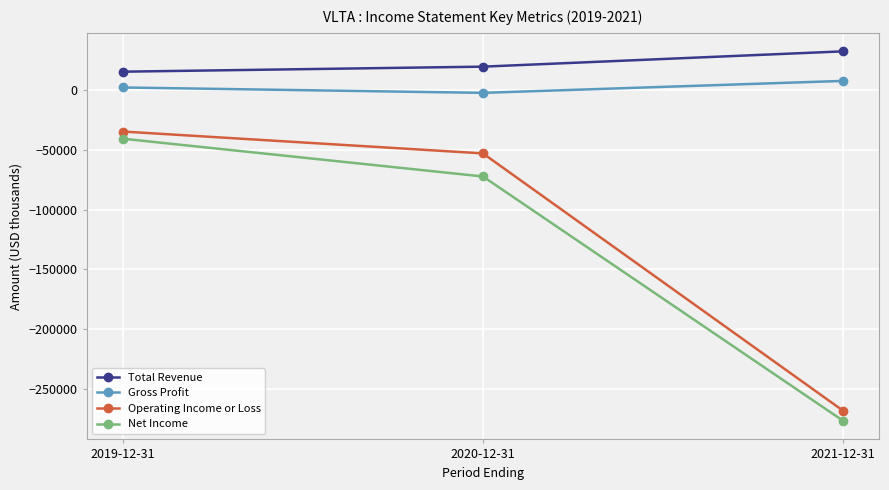

What is the total value across all series at 2019-12-31?

-58000